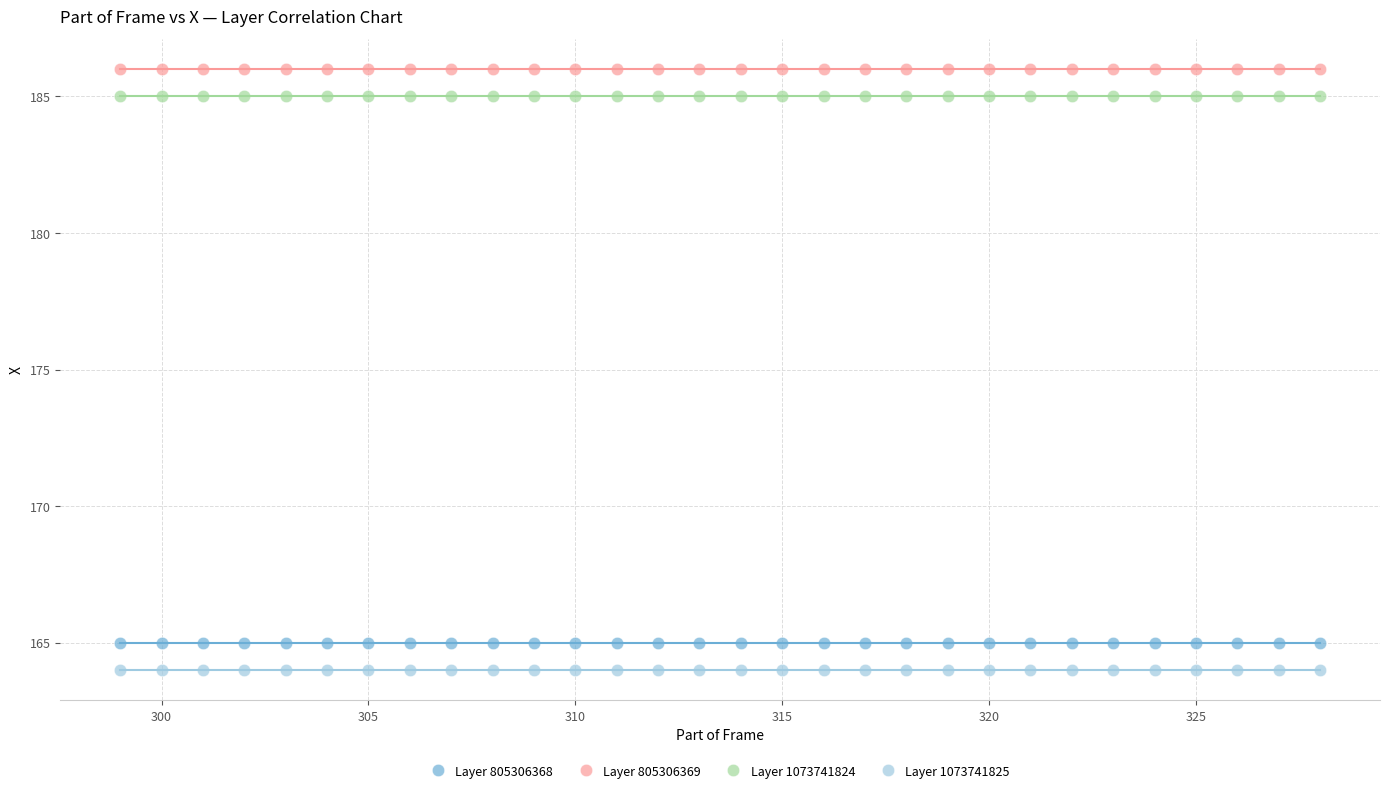

Which series contains the highest Y value?

Layer 805306369